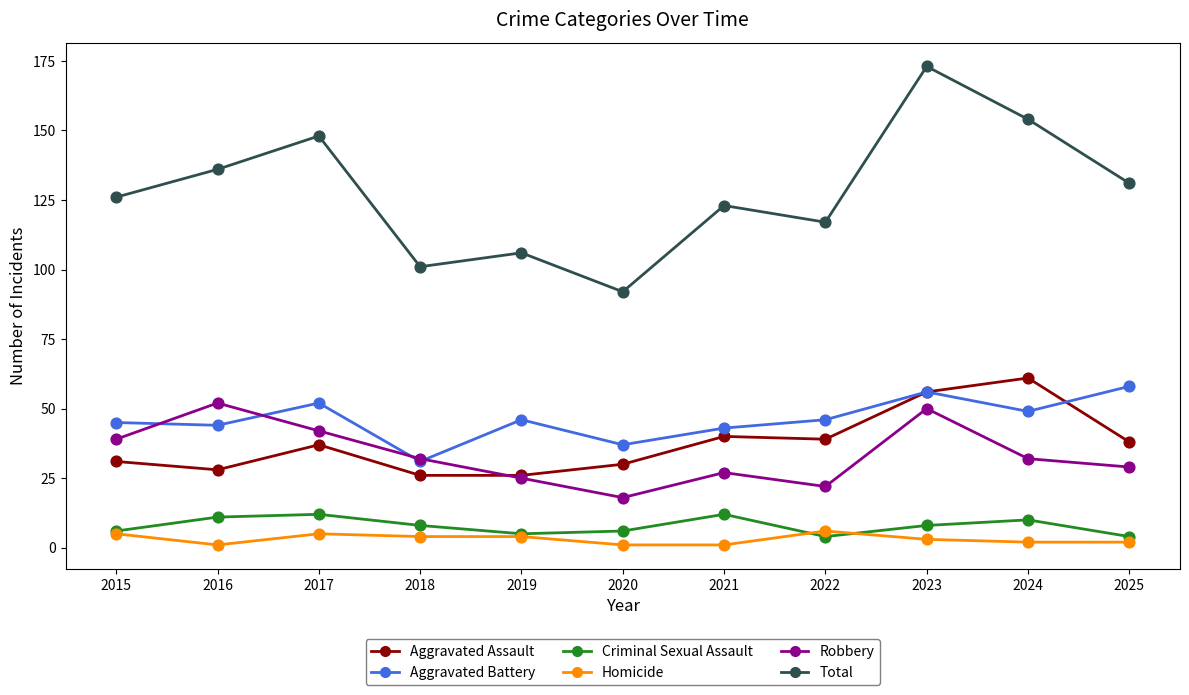

Which series has the widest spread of values?

Total